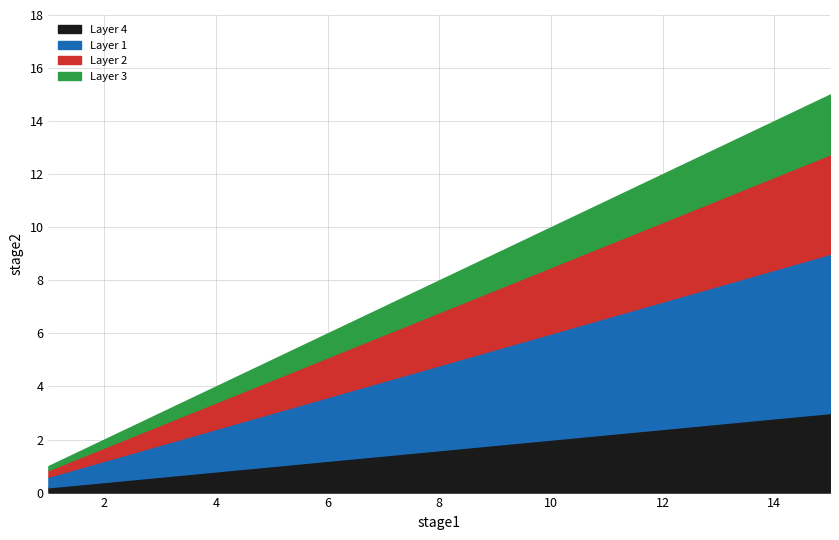

True or false: the data has more than 1 interior local peaks.

False